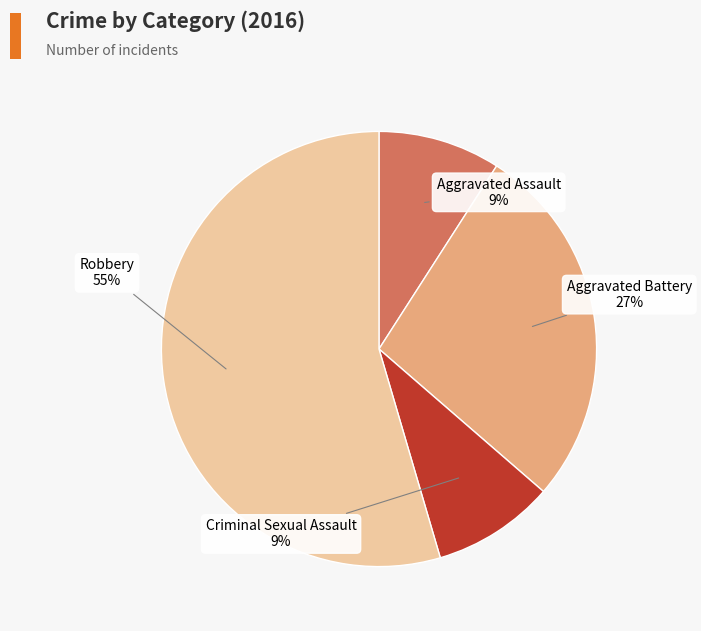

Count the number of slices in the pie.

4